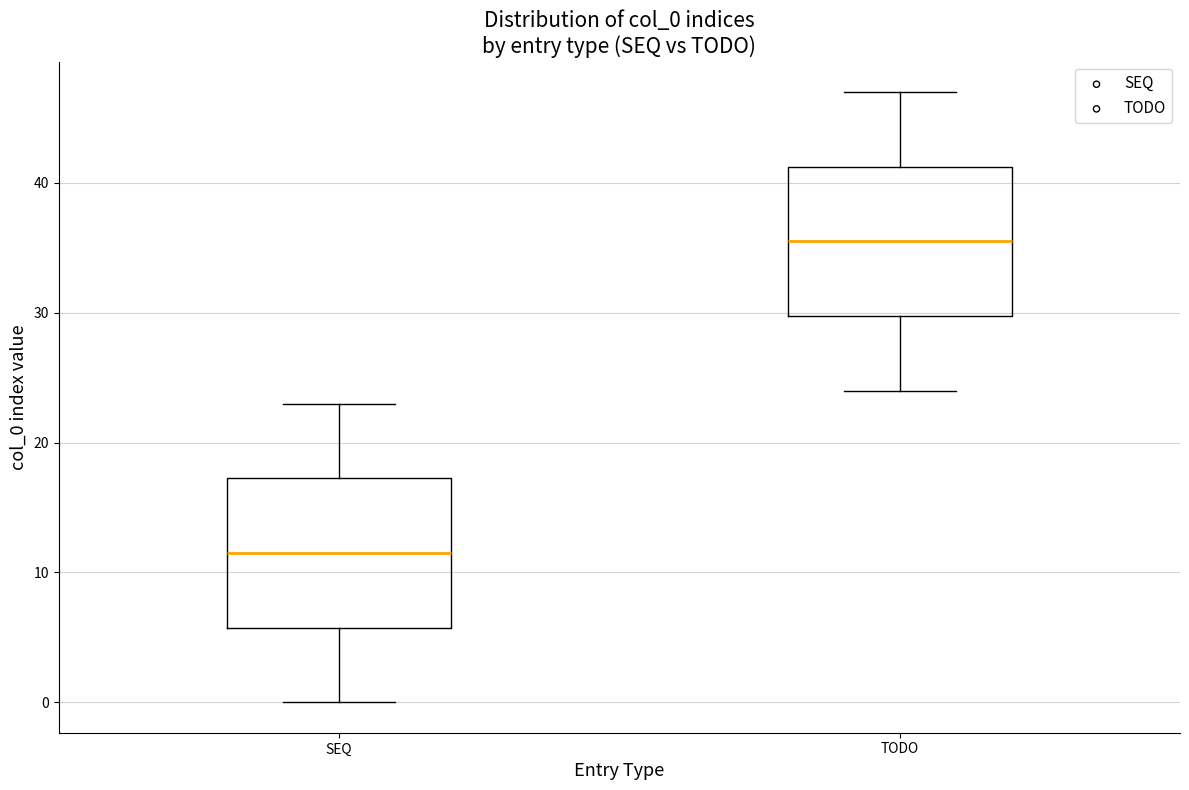

Where does the upper whisker of the box for TODO end on the y-axis? The values are not printed on the chart, so give them approximately, as read against the axis.

47